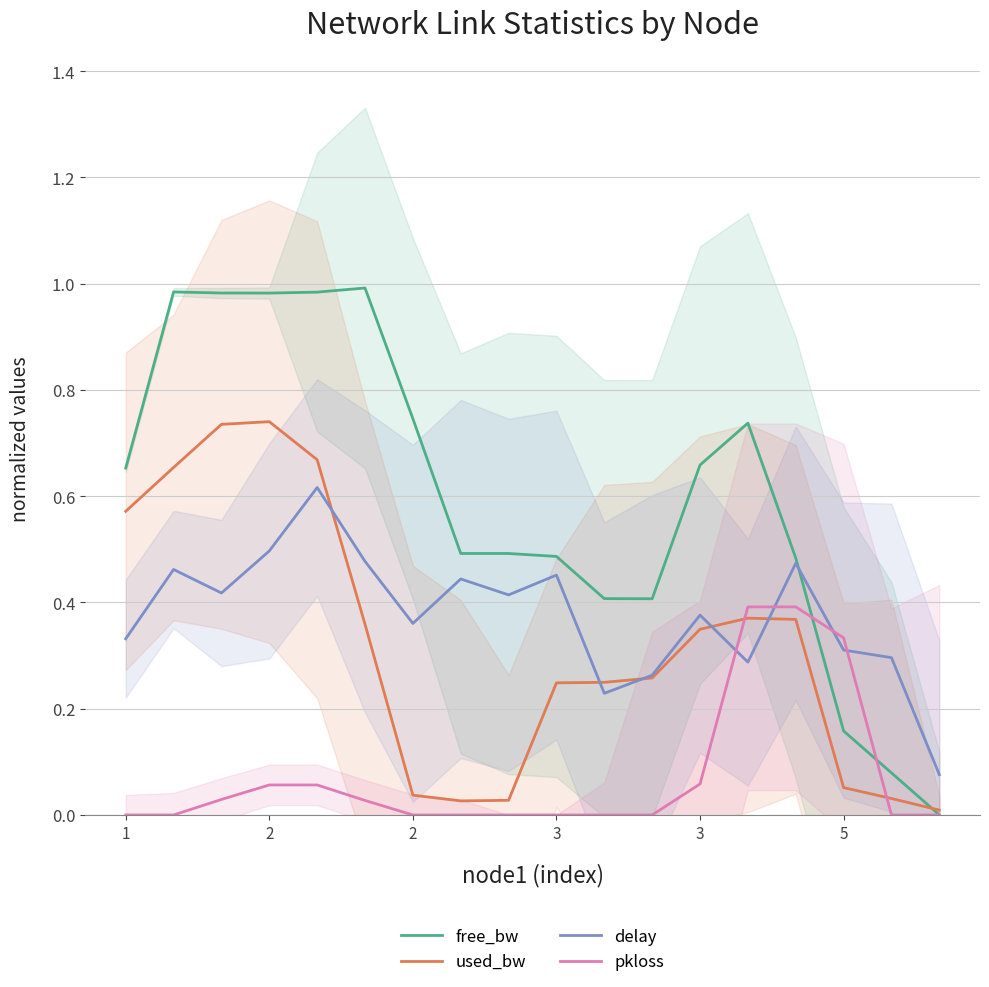

What is the sum of all pkloss values?

1.3